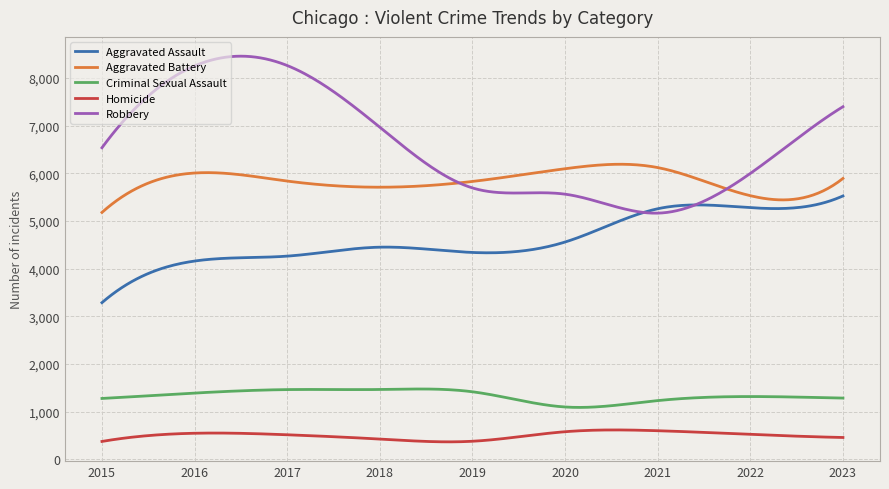

Is this an area chart (filled region under the line)?

No